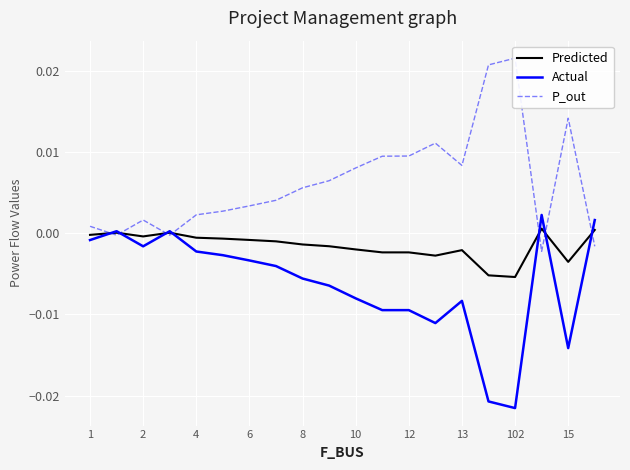

How many intersections are there between Actual and Predicted?

7